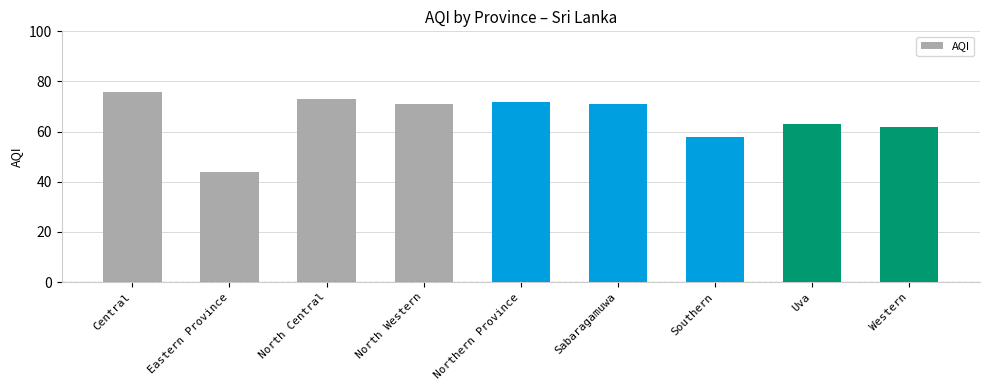

What is the approximate value at Eastern Province?

44